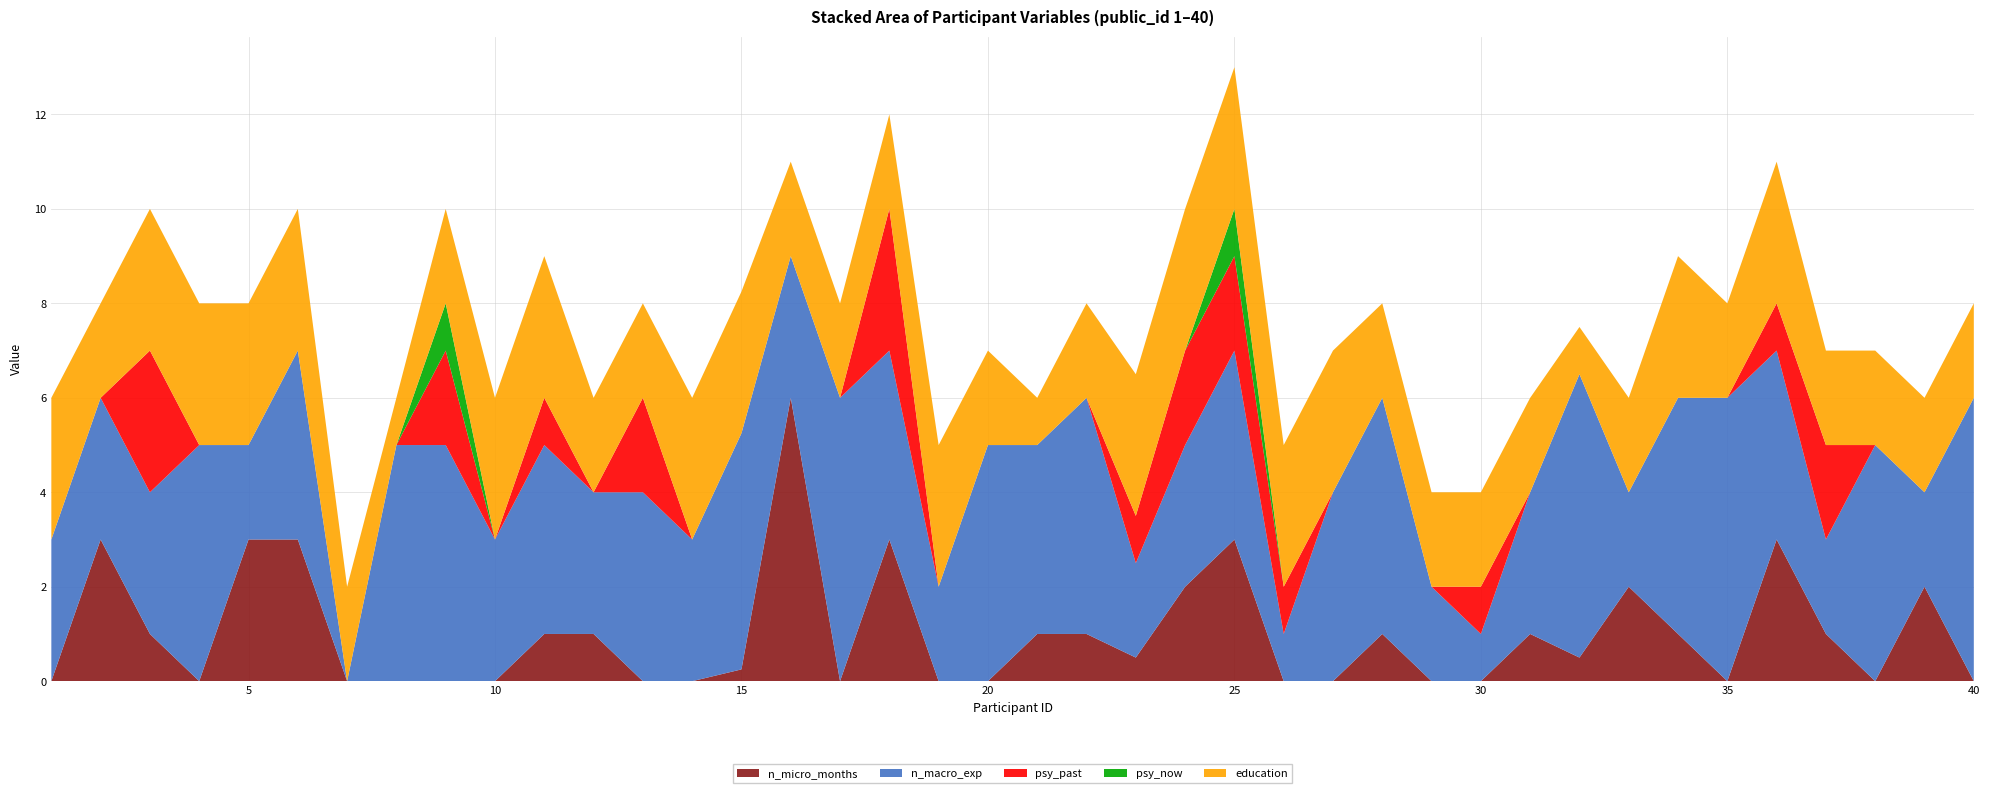

Reading left to right, what are all the values shown in this chart?

n_micro_months: 1=0.0	2=3.0	3=1.0	4=0.0	5=3.0	6=3.0	7=0.0	8=0.0	9=0.0	10=0.0	11=1.0	12=1.0	13=0.0	14=0.0	15=0.2	16=6.0	17=0.0	18=3.0	19=0.0	20=0.0	21=1.0	22=1.0	23=0.5	24=2.0	25=3.0	26=0.0	27=0.0	28=1.0	29=0.0	30=0.0	31=1.0	32=0.5	33=2.0	34=1.0	35=0.0	36=3.0	37=1.0	38=0.0	39=2.0	40=0.0
n_macro_exp: 1=3.0	2=3.0	3=3.0	4=5.0	5=2.0	6=4.0	7=0.0	8=5.0	9=5.0	10=3.0	11=4.0	12=3.0	13=4.0	14=3.0	15=5.0	16=3.0	17=6.0	18=4.0	19=2.0	20=5.0	21=4.0	22=5.0	23=2.0	24=3.0	25=4.0	26=1.0	27=4.0	28=5.0	29=2.0	30=1.0	31=3.0	32=6.0	33=2.0	34=5.0	35=6.0	36=4.0	37=2.0	38=5.0	39=2.0	40=6.0
psy_past: 1=0.0	2=0.0	3=3.0	4=0.0	5=0.0	6=0.0	7=0.0	8=0.0	9=2.0	10=0.0	11=1.0	12=0.0	13=2.0	14=0.0	15=0.0	16=0.0	17=0.0	18=3.0	19=0.0	20=0.0	21=0.0	22=0.0	23=1.0	24=2.0	25=2.0	26=1.0	27=0.0	28=0.0	29=0.0	30=1.0	31=0.0	32=0.0	33=0.0	34=0.0	35=0.0	36=1.0	37=2.0	38=0.0	39=0.0	40=0.0
psy_now: 1=0.0	2=0.0	3=0.0	4=0.0	5=0.0	6=0.0	7=0.0	8=0.0	9=1.0	10=0.0	11=0.0	12=0.0	13=0.0	14=0.0	15=0.0	16=0.0	17=0.0	18=0.0	19=0.0	20=0.0	21=0.0	22=0.0	23=0.0	24=0.0	25=1.0	26=0.0	27=0.0	28=0.0	29=0.0	30=0.0	31=0.0	32=0.0	33=0.0	34=0.0	35=0.0	36=0.0	37=0.0	38=0.0	39=0.0	40=0.0
education: 1=3.0	2=2.0	3=3.0	4=3.0	5=3.0	6=3.0	7=2.0	8=1.0	9=2.0	10=3.0	11=3.0	12=2.0	13=2.0	14=3.0	15=3.0	16=2.0	17=2.0	18=2.0	19=3.0	20=2.0	21=1.0	22=2.0	23=3.0	24=3.0	25=3.0	26=3.0	27=3.0	28=2.0	29=2.0	30=2.0	31=2.0	32=1.0	33=2.0	34=3.0	35=2.0	36=3.0	37=2.0	38=2.0	39=2.0	40=2.0